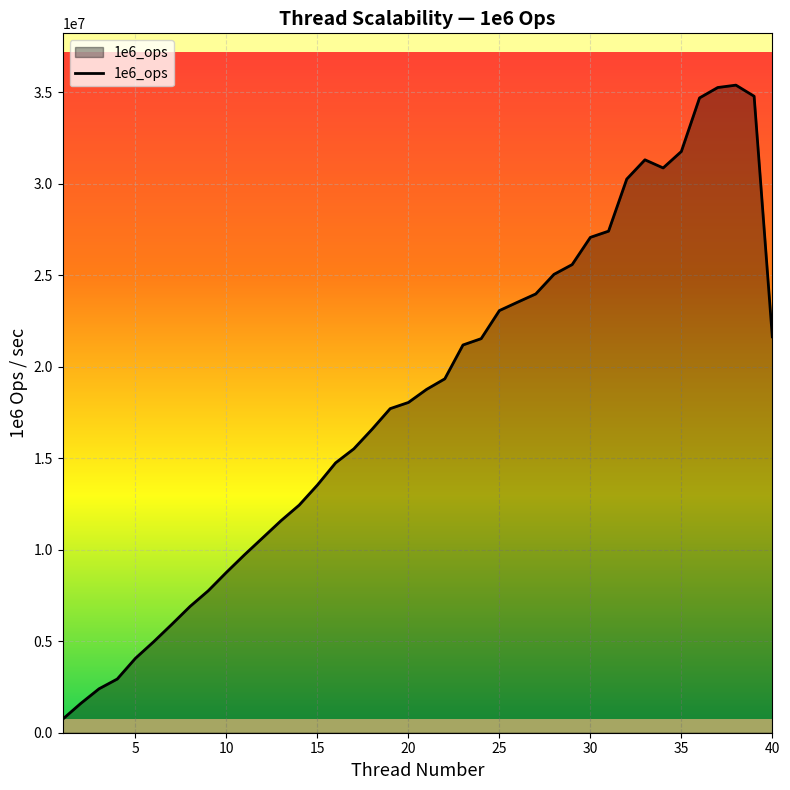

What is the greatest value displayed?

35402087.3